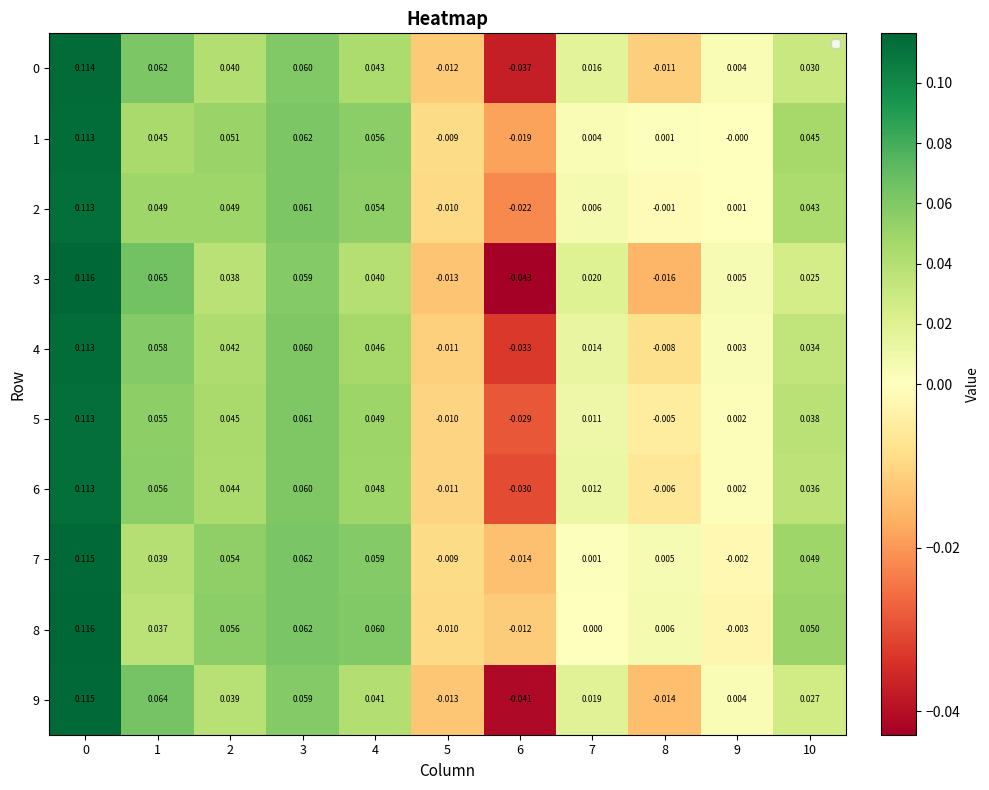

Is the value of 9 at 3 greater than the value of 8 at 2?

Yes